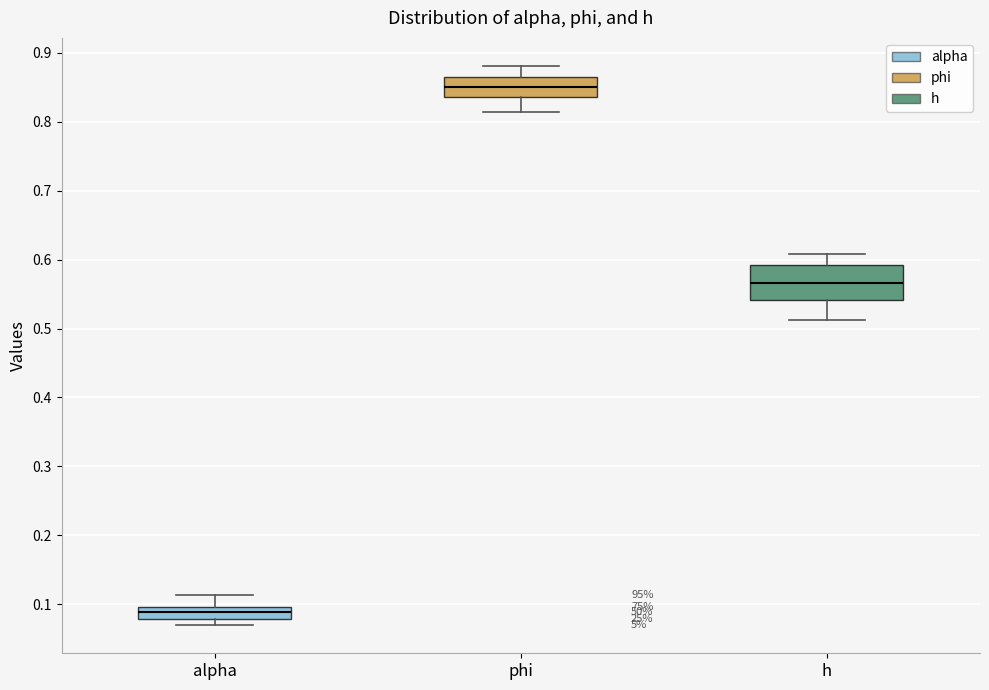

Reading left to right, transcribe this box plot: for each box, give where its median line is, the range the box spans, and where its two whiskers end, as read against the y-axis. The values are not printed on the chart, so give them approximately, as read against the axis.

alpha: median 0.09, box 0.08 to 0.10, whiskers 0.07 to 0.11
phi: median 0.85, box 0.84 to 0.86, whiskers 0.81 to 0.88
h: median 0.57, box 0.54 to 0.59, whiskers 0.51 to 0.61